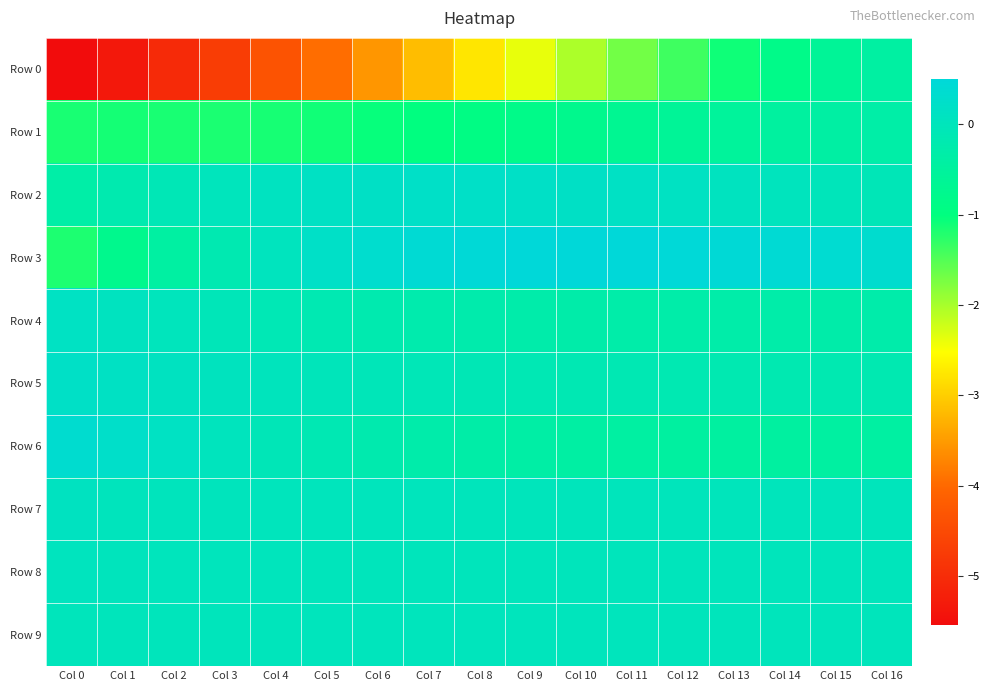

Reading right to left, what are all the values shown in this chart?

Row 0: Col 16=-0.4	Col 15=-0.6	Col 14=-0.8	Col 13=-1.1	Col 12=-1.4	Col 11=-1.7	Col 10=-2.0	Col 9=-2.4	Col 8=-2.8	Col 7=-3.2	Col 6=-3.6	Col 5=-4.0	Col 4=-4.3	Col 3=-4.7	Col 2=-5.0	Col 1=-5.3	Col 0=-5.5
Row 1: Col 16=-0.3	Col 15=-0.4	Col 14=-0.5	Col 13=-0.5	Col 12=-0.6	Col 11=-0.7	Col 10=-0.8	Col 9=-0.8	Col 8=-0.9	Col 7=-1.0	Col 6=-1.1	Col 5=-1.1	Col 4=-1.1	Col 3=-1.2	Col 2=-1.2	Col 1=-1.1	Col 0=-1.1
Row 2: Col 16=-0.1	Col 15=-0.0	Col 14=0.0	Col 13=0.1	Col 12=0.1	Col 11=0.2	Col 10=0.2	Col 9=0.2	Col 8=0.2	Col 7=0.2	Col 6=0.2	Col 5=0.1	Col 4=0.1	Col 3=0.0	Col 2=-0.1	Col 1=-0.2	Col 0=-0.3
Row 3: Col 16=0.3	Col 15=0.4	Col 14=0.4	Col 13=0.5	Col 12=0.5	Col 11=0.5	Col 10=0.5	Col 9=0.5	Col 8=0.5	Col 7=0.4	Col 6=0.3	Col 5=0.2	Col 4=0.0	Col 3=-0.2	Col 2=-0.4	Col 1=-0.8	Col 0=-1.2
Row 4: Col 16=-0.3	Col 15=-0.3	Col 14=-0.3	Col 13=-0.3	Col 12=-0.3	Col 11=-0.3	Col 10=-0.3	Col 9=-0.3	Col 8=-0.3	Col 7=-0.2	Col 6=-0.2	Col 5=-0.1	Col 4=-0.1	Col 3=-0.0	Col 2=0.0	Col 1=0.1	Col 0=0.1
Row 5: Col 16=-0.2	Col 15=-0.2	Col 14=-0.2	Col 13=-0.2	Col 12=-0.1	Col 11=-0.1	Col 10=-0.1	Col 9=-0.1	Col 8=-0.1	Col 7=-0.1	Col 6=-0.0	Col 5=-0.0	Col 4=0.0	Col 3=0.1	Col 2=0.1	Col 1=0.1	Col 0=0.2
Row 6: Col 16=-0.4	Col 15=-0.4	Col 14=-0.4	Col 13=-0.4	Col 12=-0.4	Col 11=-0.4	Col 10=-0.4	Col 9=-0.4	Col 8=-0.3	Col 7=-0.3	Col 6=-0.2	Col 5=-0.1	Col 4=-0.1	Col 3=0.0	Col 2=0.1	Col 1=0.2	Col 0=0.4
Row 7: Col 16=0.0	Col 15=0.0	Col 14=0.0	Col 13=0.0	Col 12=0.0	Col 11=0.0	Col 10=0.0	Col 9=0.0	Col 8=0.0	Col 7=0.0	Col 6=0.0	Col 5=0.0	Col 4=0.0	Col 3=0.0	Col 2=0.0	Col 1=0.0	Col 0=0.1
Row 8: Col 16=0.0	Col 15=0.0	Col 14=0.0	Col 13=0.0	Col 12=0.0	Col 11=0.0	Col 10=0.0	Col 9=0.0	Col 8=0.0	Col 7=0.0	Col 6=0.0	Col 5=0.0	Col 4=0.0	Col 3=0.0	Col 2=0.0	Col 1=0.0	Col 0=0.0
Row 9: Col 16=0.0	Col 15=0.0	Col 14=0.0	Col 13=0.0	Col 12=0.0	Col 11=0.0	Col 10=0.0	Col 9=0.0	Col 8=0.0	Col 7=0.0	Col 6=0.0	Col 5=0.0	Col 4=0.0	Col 3=0.0	Col 2=0.0	Col 1=0.0	Col 0=0.0